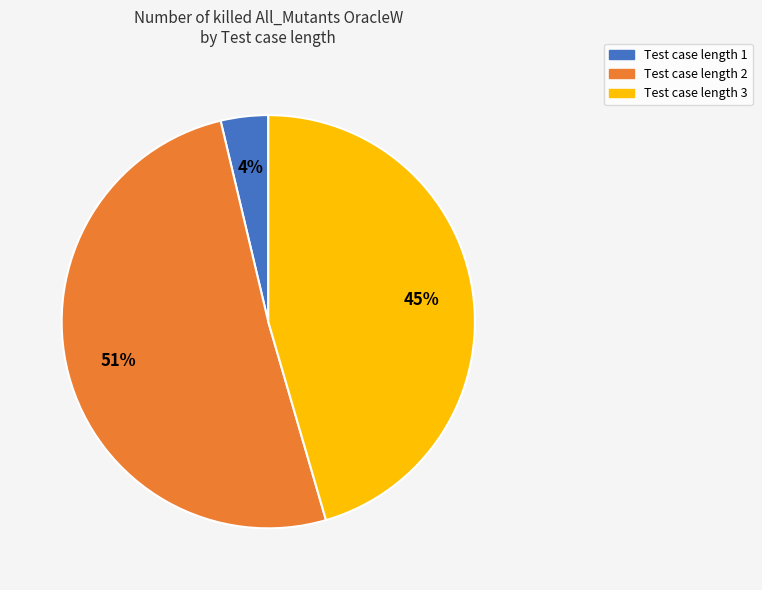

Is there any slice that represents more than half of the pie?

Yes